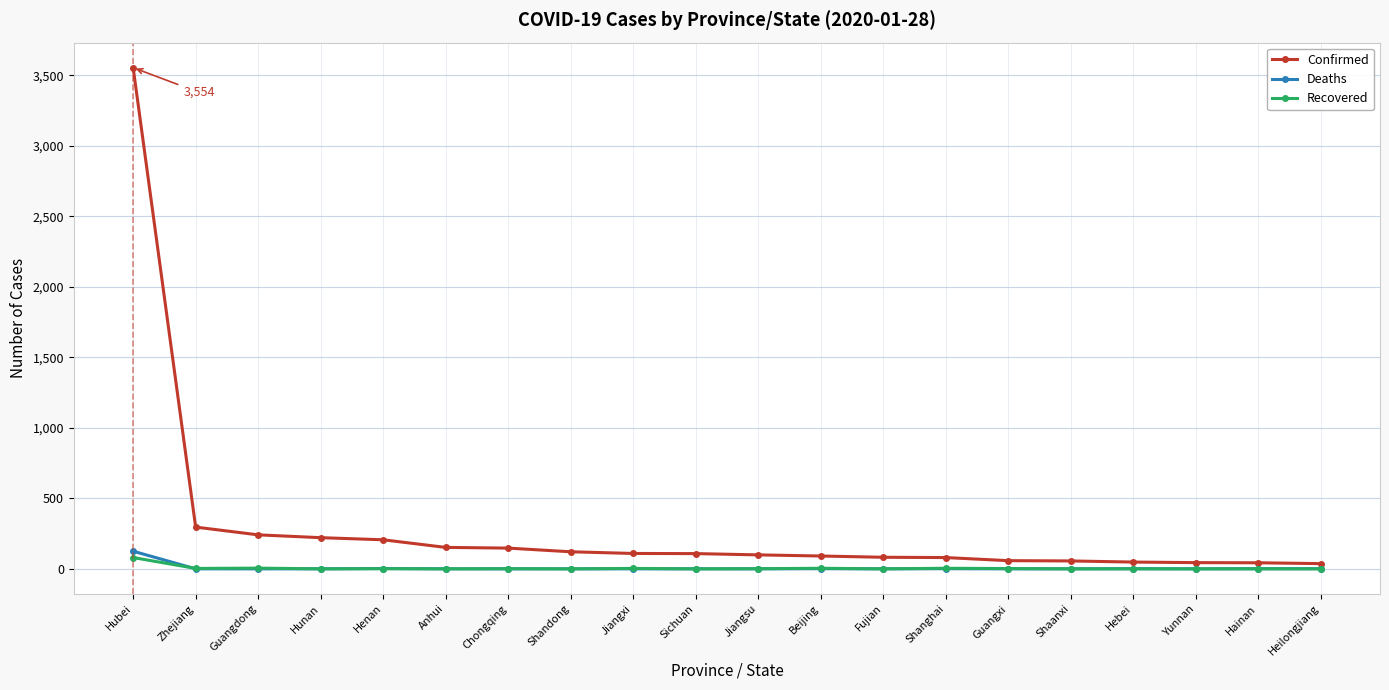

What is the difference between the second highest and minimum values in the Confirmed series?

259